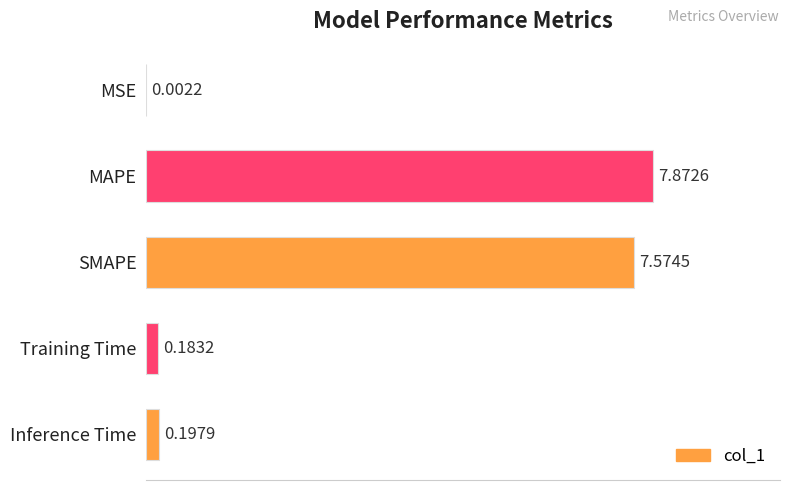

Between SMAPE and Training Time, which is larger?

SMAPE